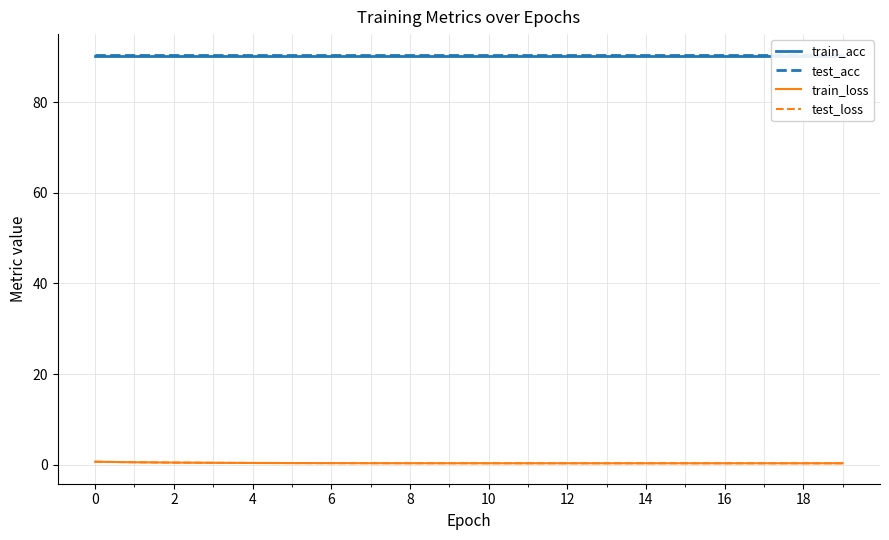

What is the difference between the highest and lowest values at 12?

90.2